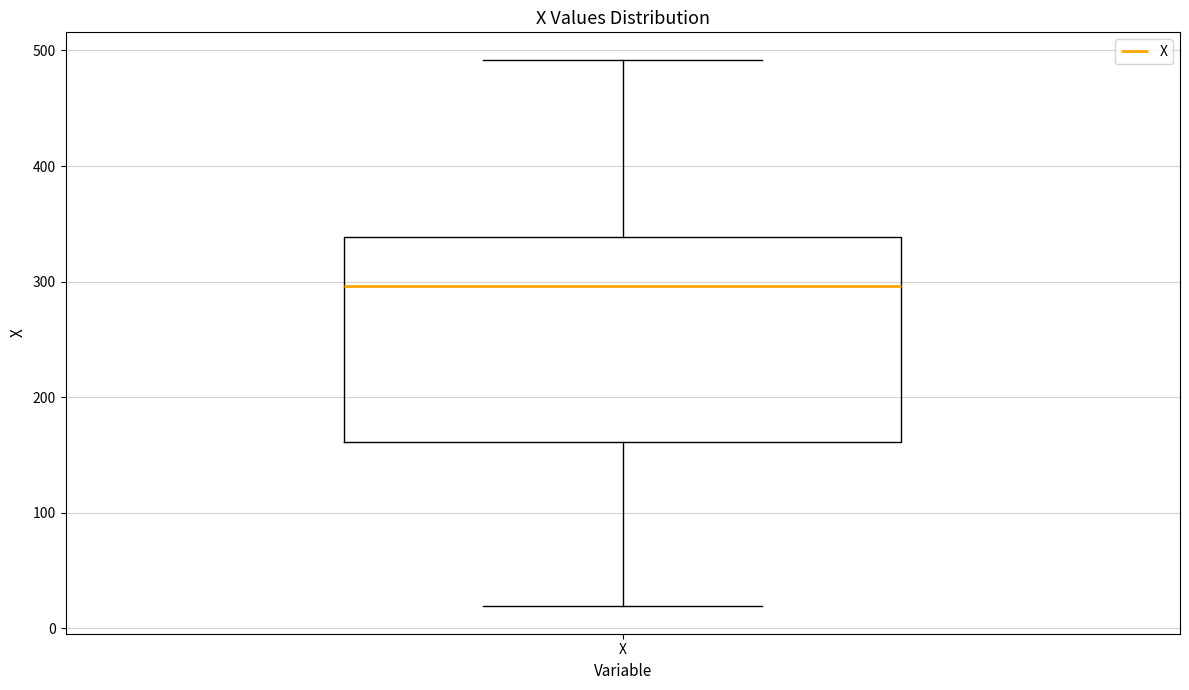

Where does the median line of the box for X sit on the y-axis? The values are not printed on the chart, so give them approximately, as read against the axis.

300